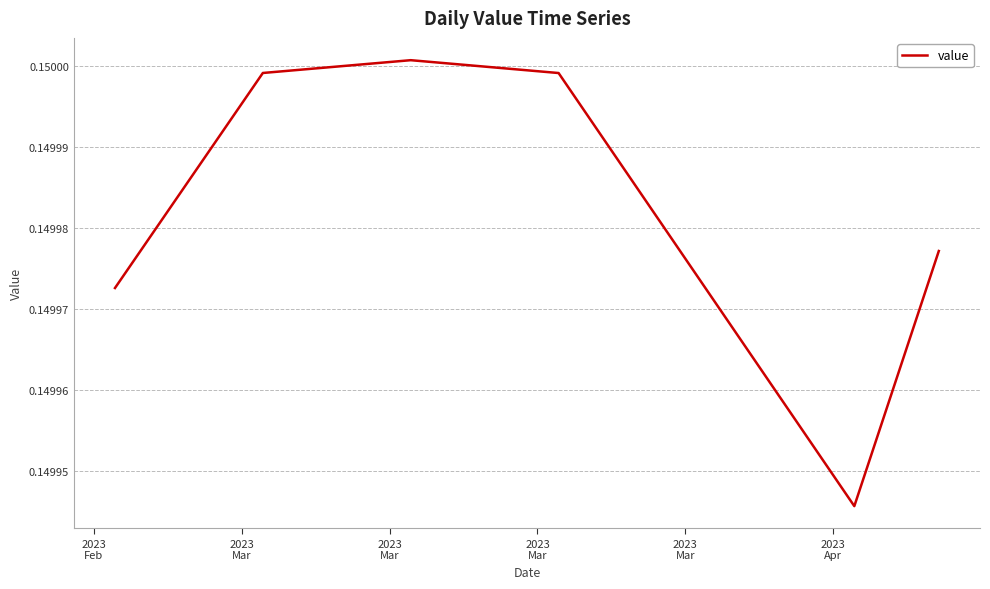

Does the chart display data point markers on the line(s)?

No